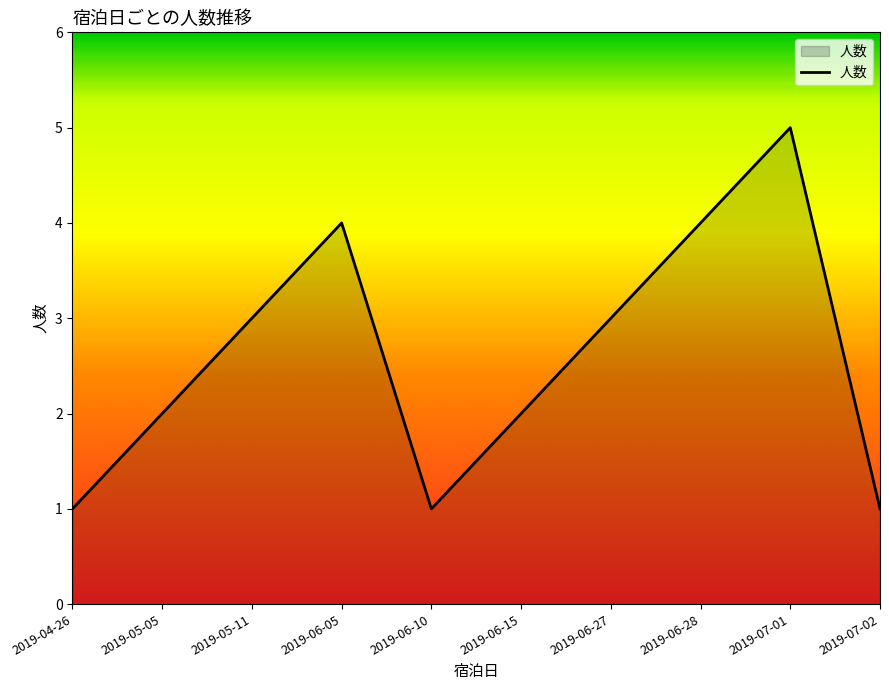

How many lines are shown in the chart?

1